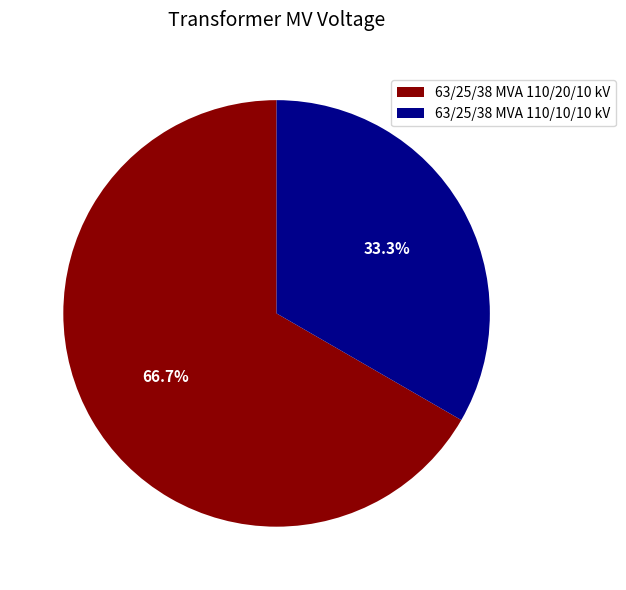

What is the largest slice in the pie chart?

63/25/38 MVA 110/20/10 kV